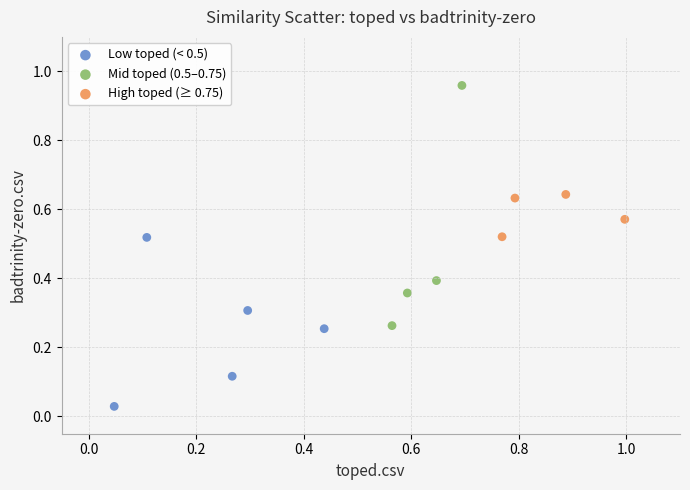

Which series contains the highest Y value?

Mid toped (0.5–0.75)